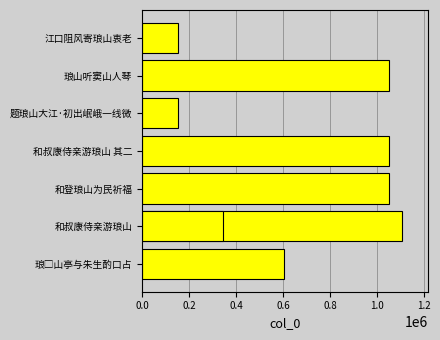

What is the maximum value shown in the chart?

1107164